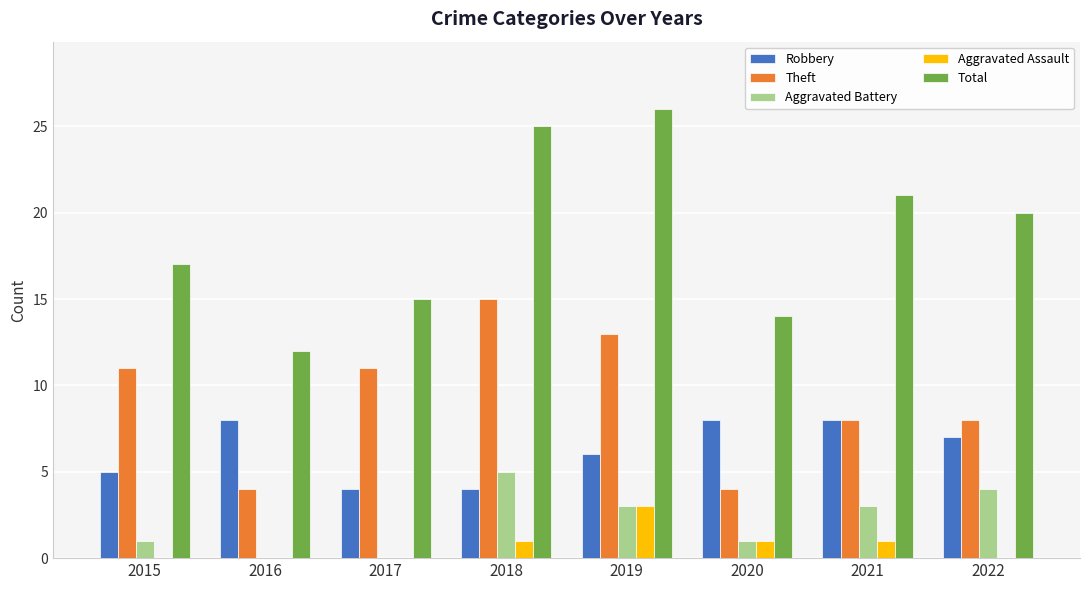

Where is Total nearest to the value 19?

2022